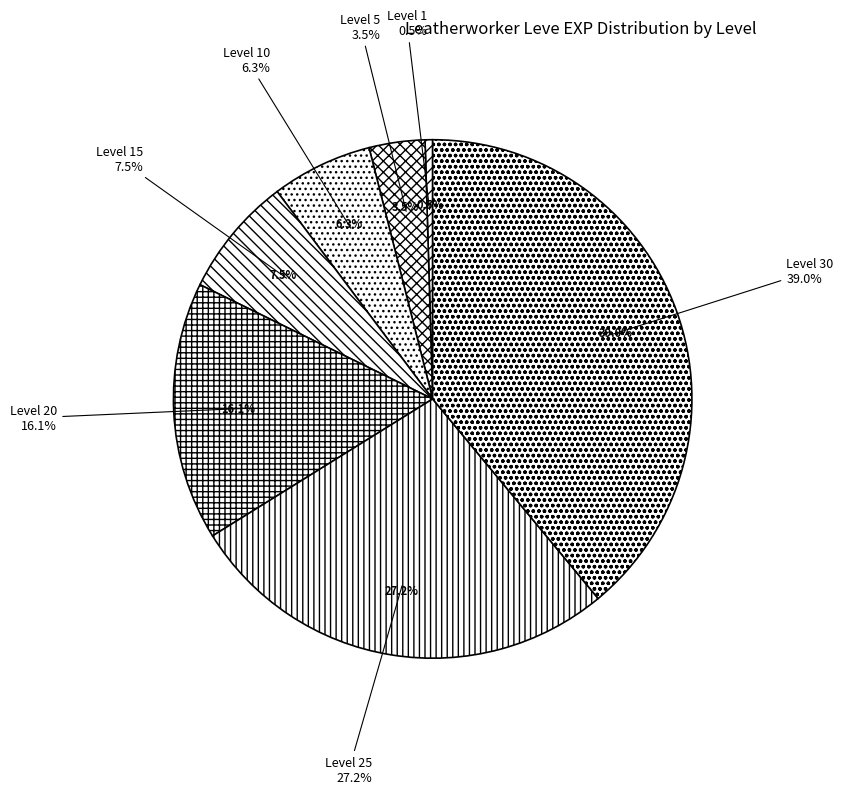

Which slice is the smallest?

Level 1